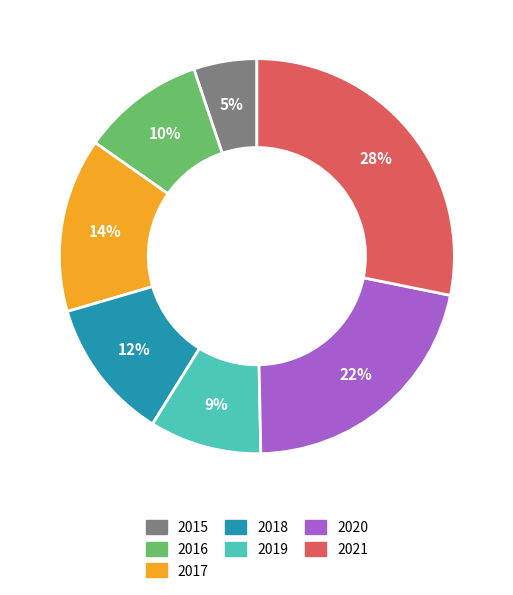

Is 2016 the majority of the pie?

No